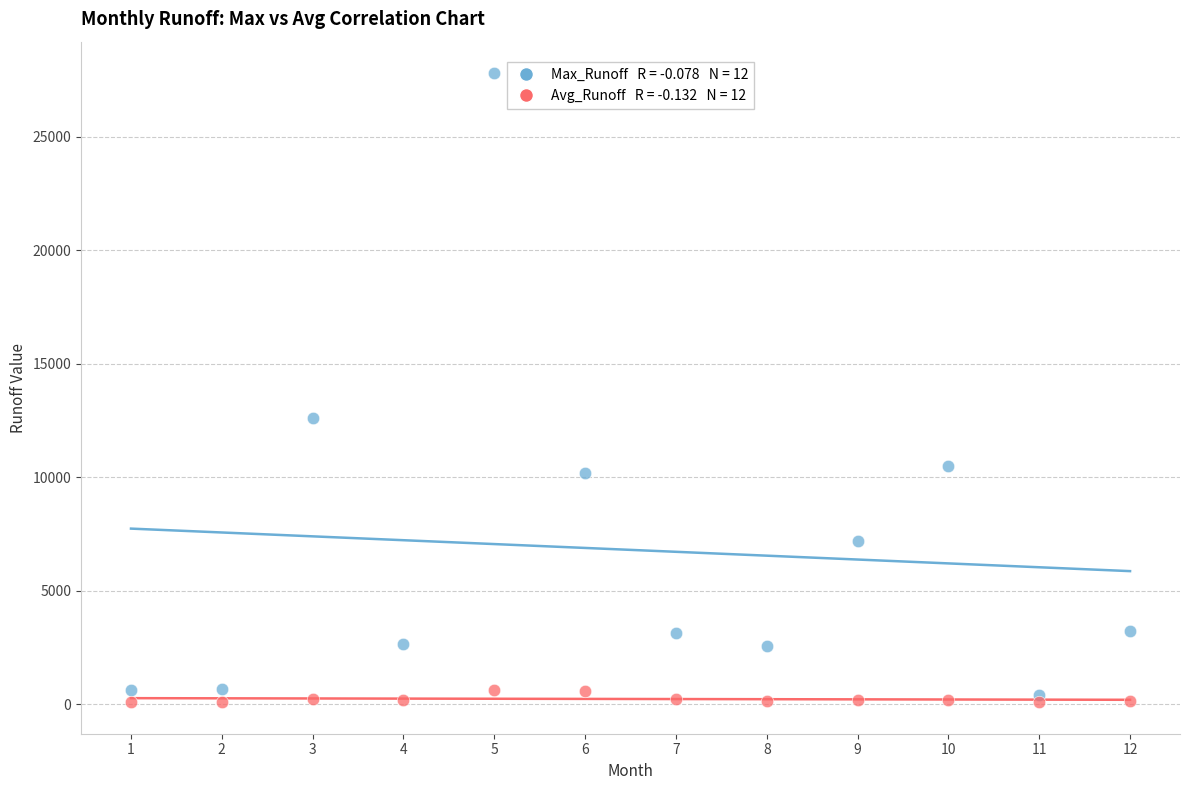

Across all data points, what is the range of X values (max minus min)?

11.0